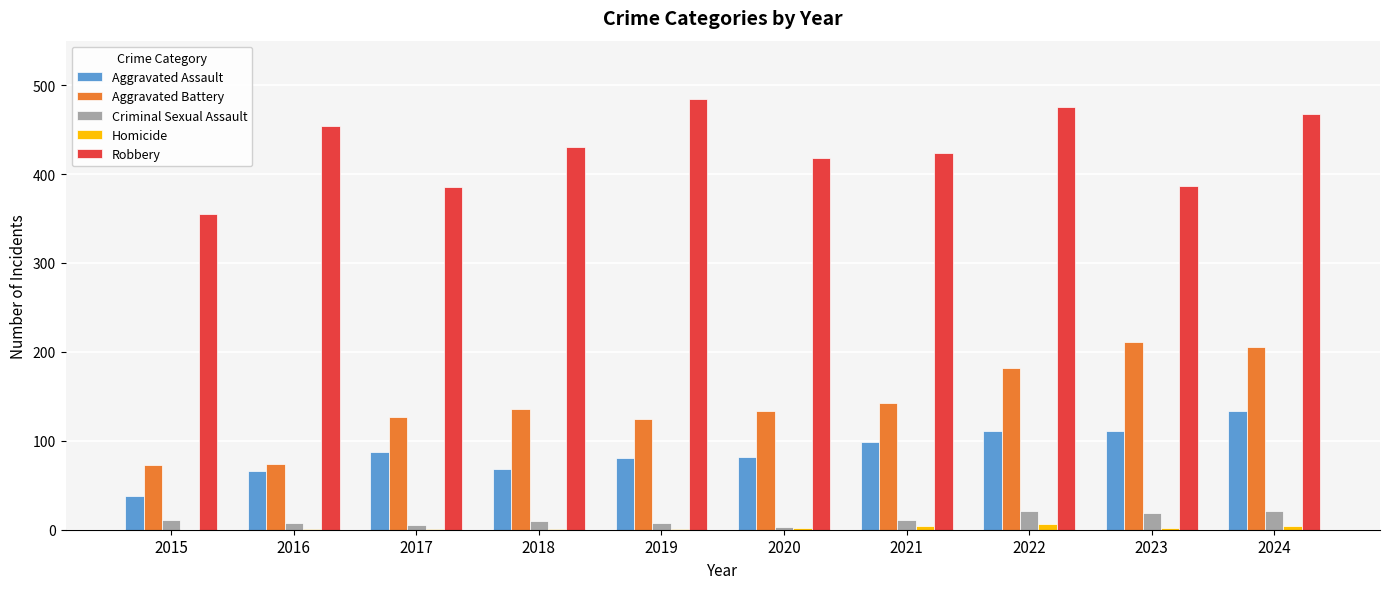

Is it true that Robbery equals 468 at 2024?

True